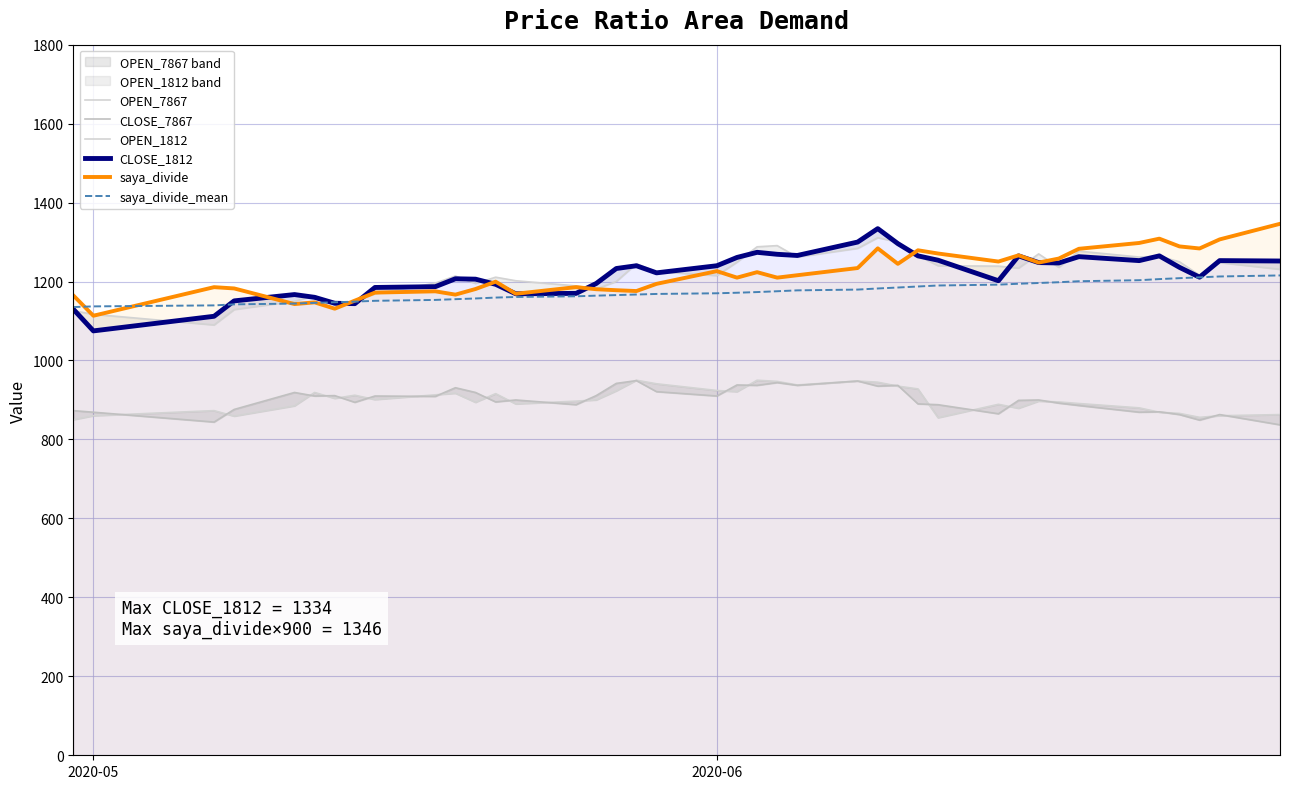

Which series has the widest spread of values?

CLOSE_1812